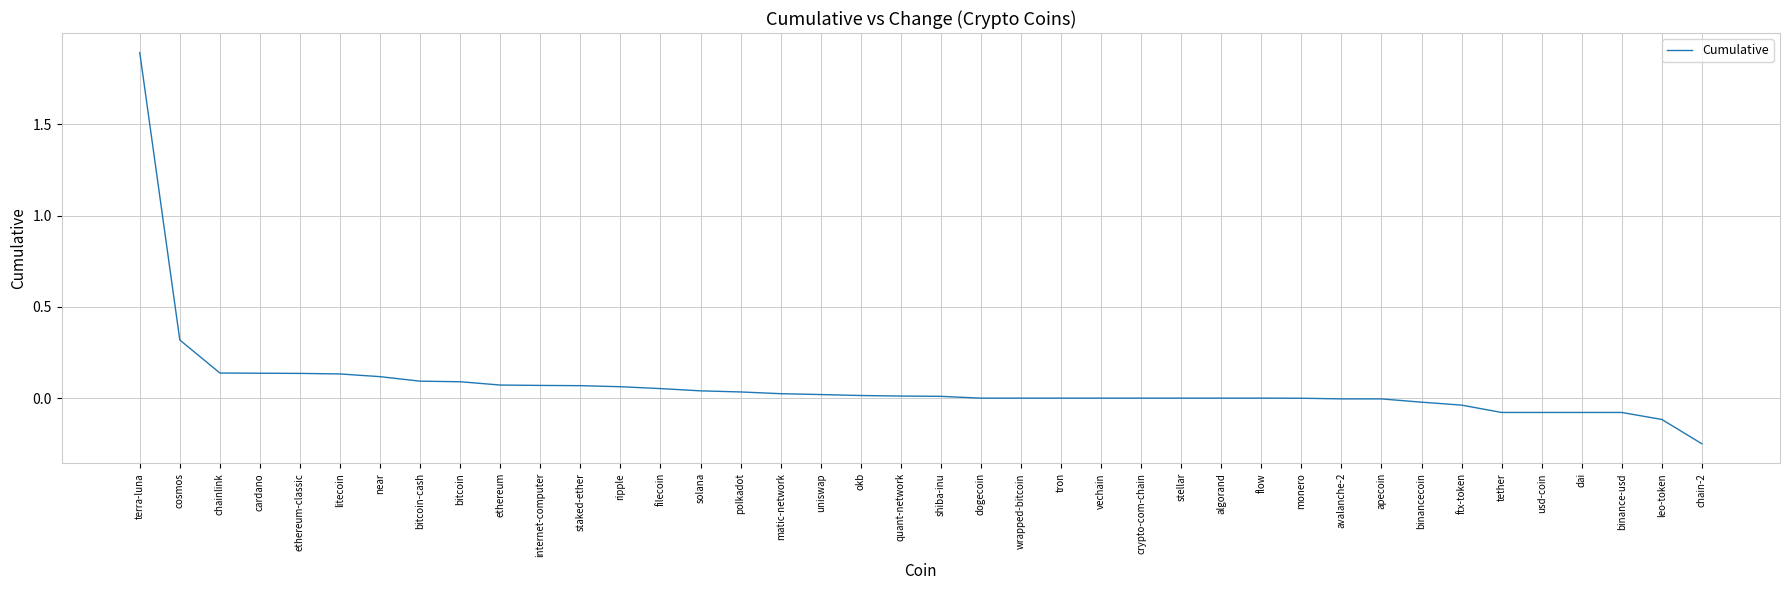

What position from the left is internet-computer?

11